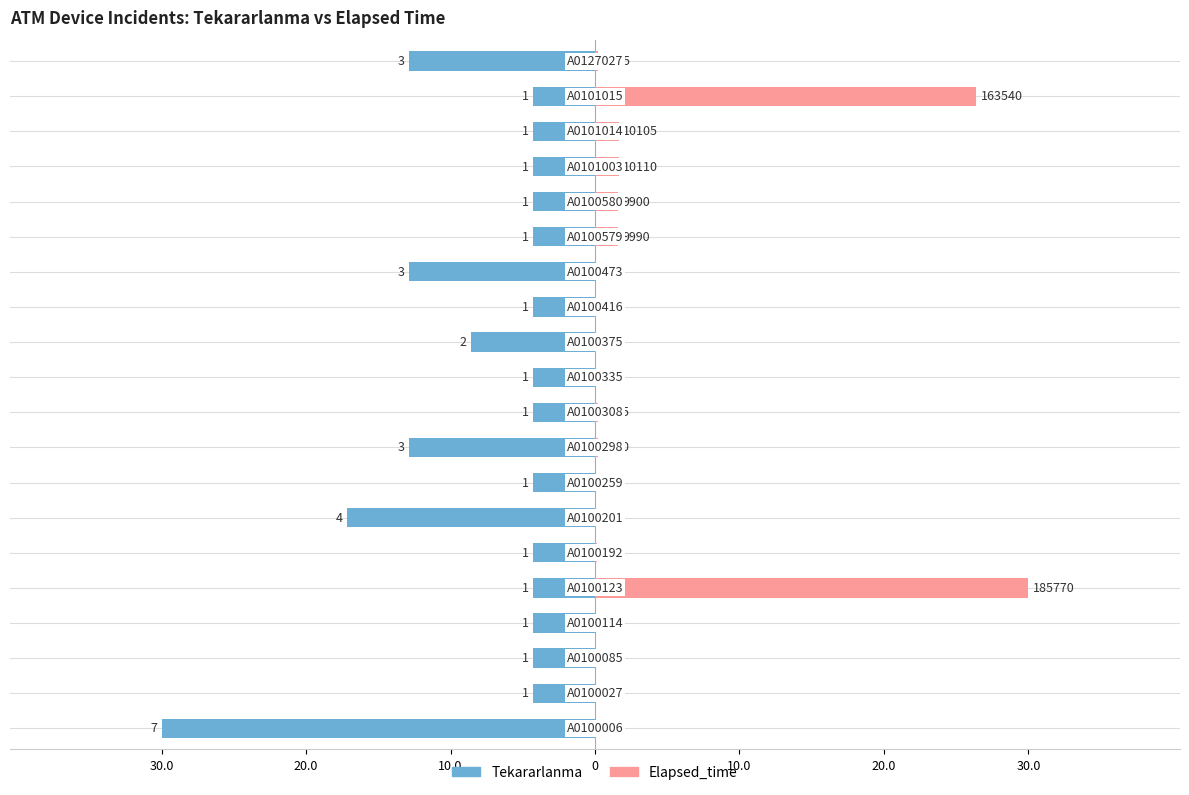

What are all the series names shown in the legend?

Tekararlanma, Elapsed_time